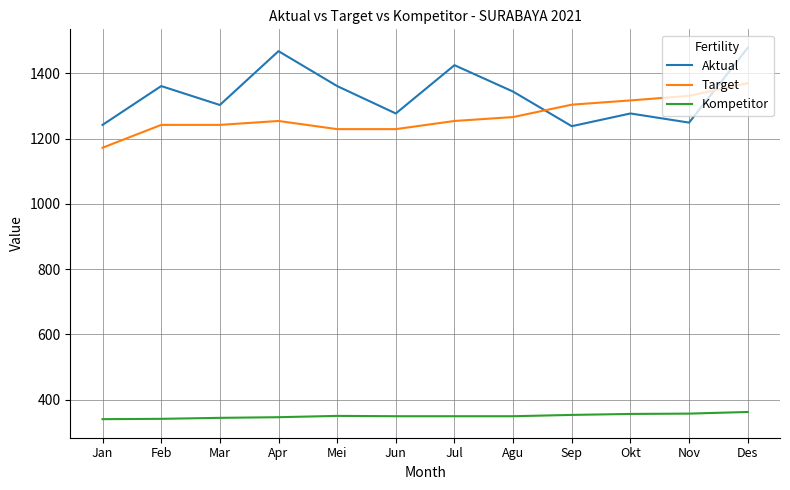

Is the value of Aktual at Des greater than the value of Target at Nov?

Yes